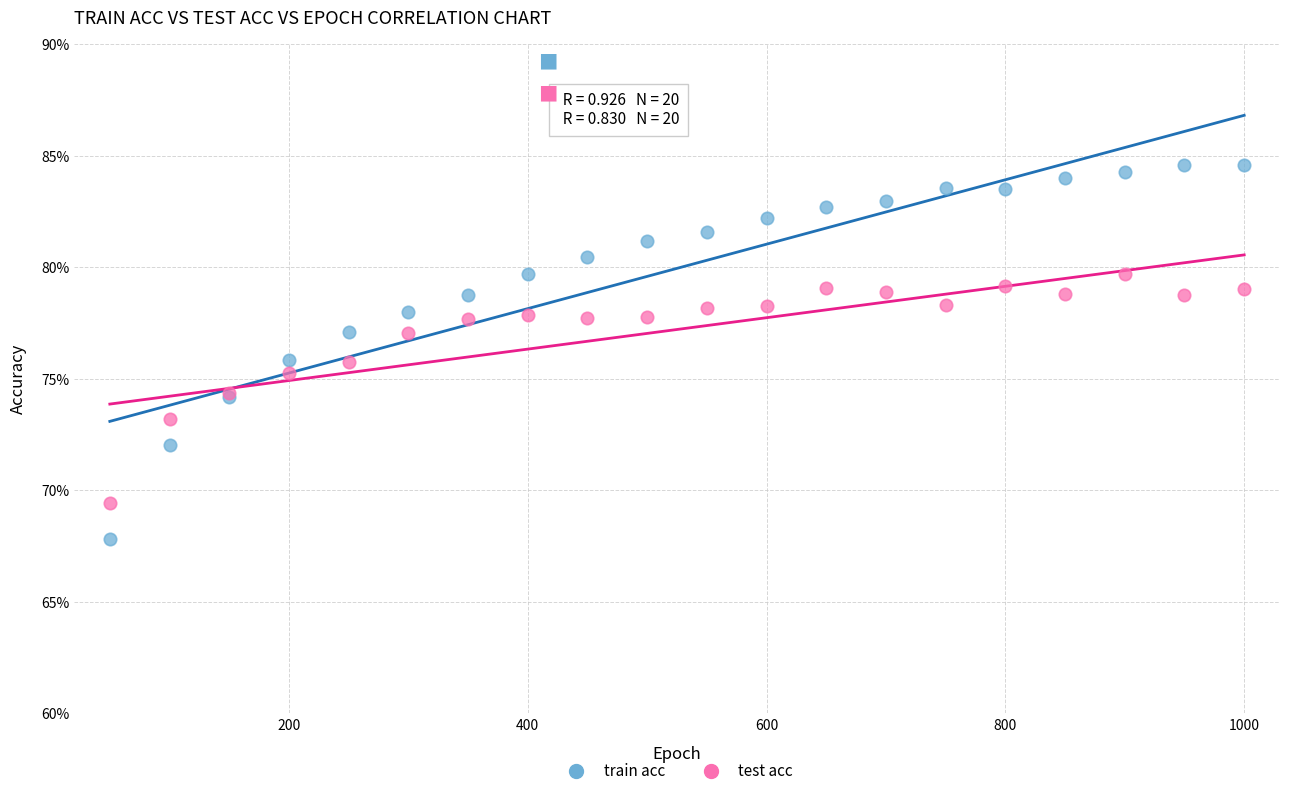

What are all the series names shown in the legend?

train acc, test acc